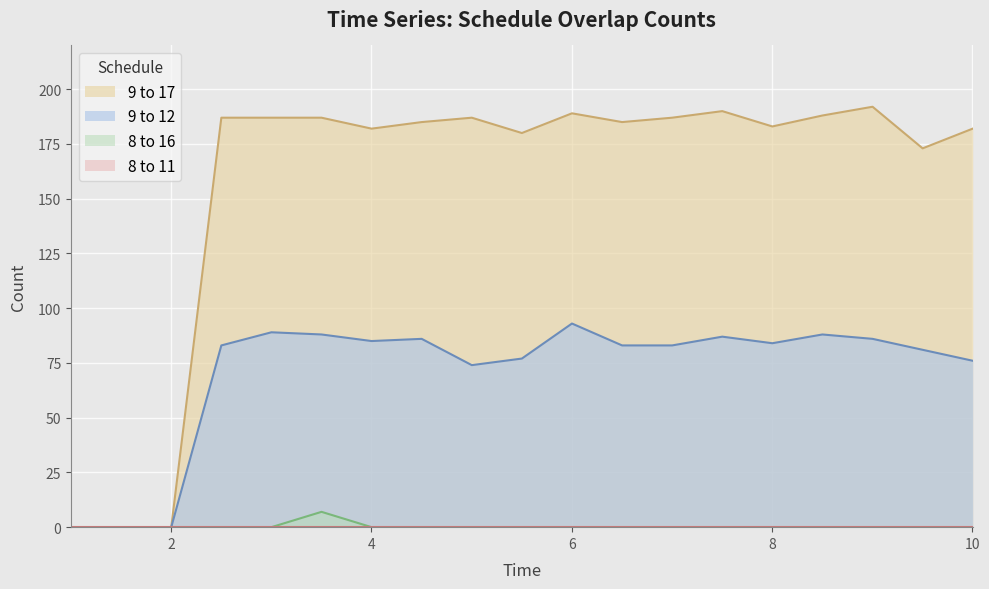

In 9 to 12, how many points are higher than both neighbors (excluding endpoints)?

5